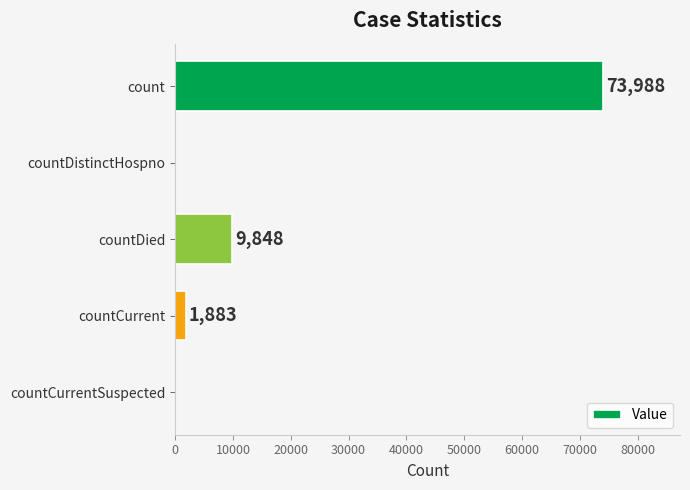

What is the sum of all values?

85719